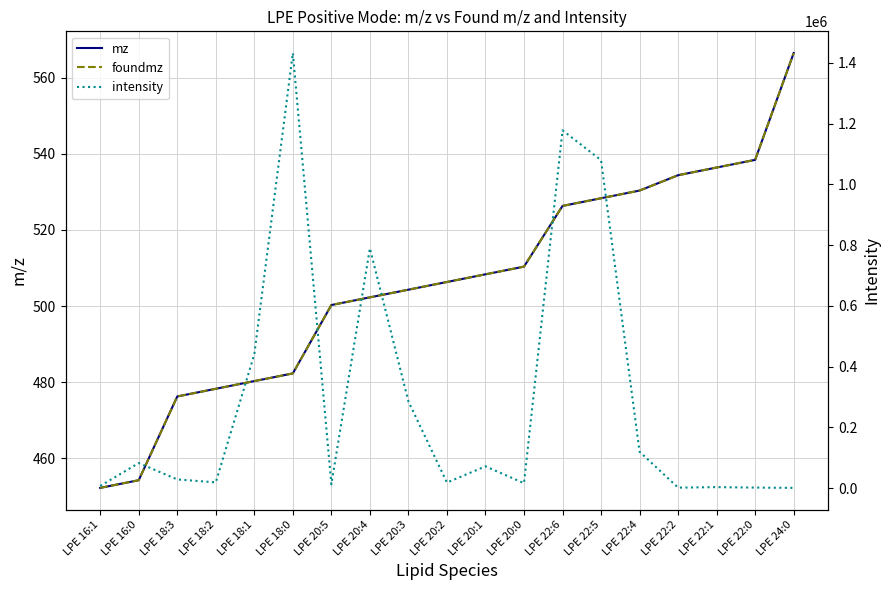

In intensity, how many points are lower than both neighbors (excluding endpoints)?

5